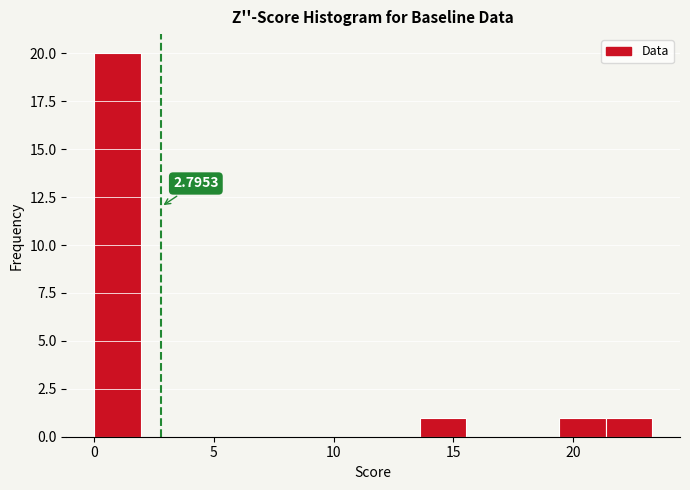

Read against the x-axis, roughly where is the centre of the tallest bar?

1.0